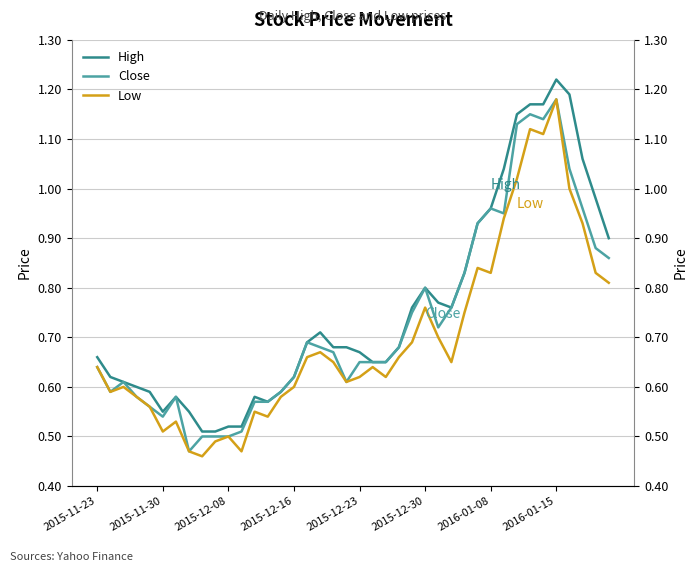

In Close, how many points are lower than both neighbors (excluding endpoints)?

7